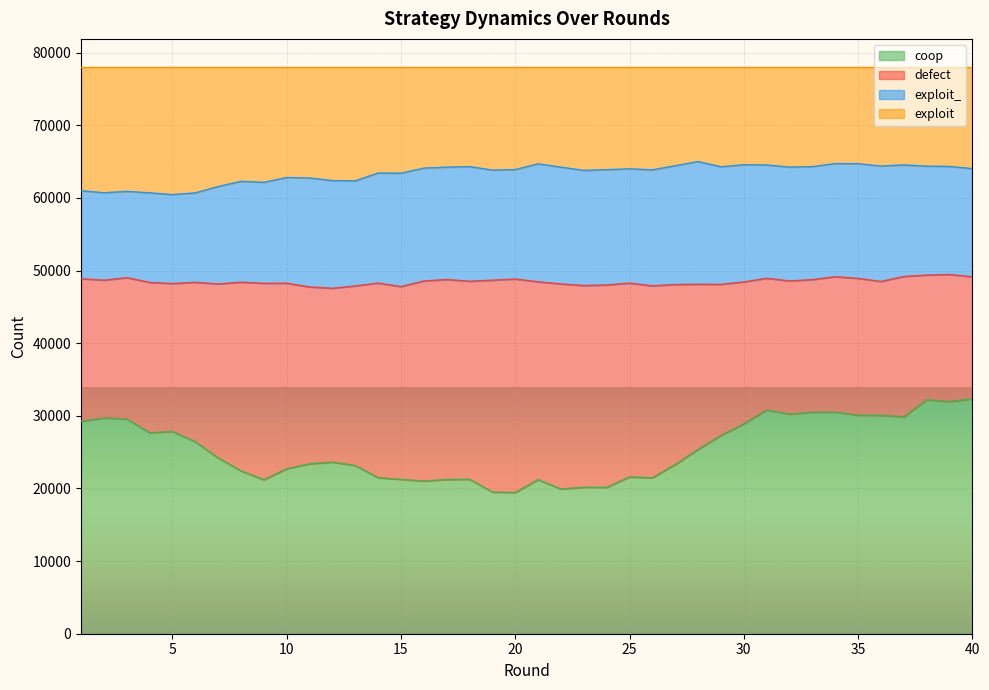

What is the total value across all series at 25?

78000